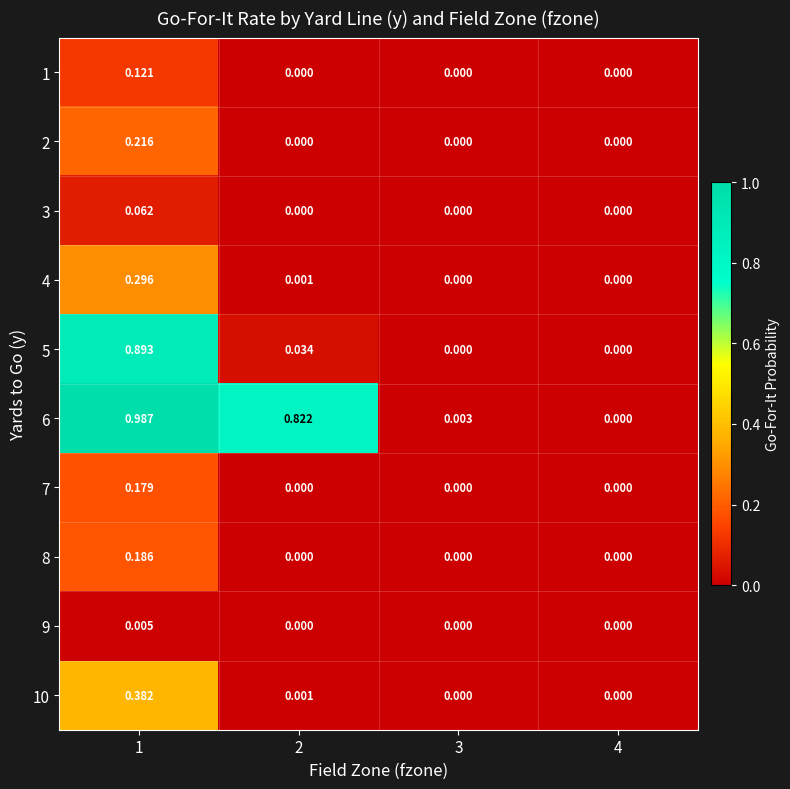

Reading left to right, what are all the values shown in this chart?

1: 1=0.1	2=0.0	3=0.0	4=0.0
2: 1=0.2	2=0.0	3=0.0	4=0.0
3: 1=0.1	2=0.0	3=0.0	4=0.0
4: 1=0.3	2=0.0	3=0.0	4=0.0
5: 1=0.9	2=0.0	3=0.0	4=0.0
6: 1=1.0	2=0.8	3=0.0	4=0.0
7: 1=0.2	2=0.0	3=0.0	4=0.0
8: 1=0.2	2=0.0	3=0.0	4=0.0
9: 1=0.0	2=0.0	3=0.0	4=0.0
10: 1=0.4	2=0.0	3=0.0	4=0.0